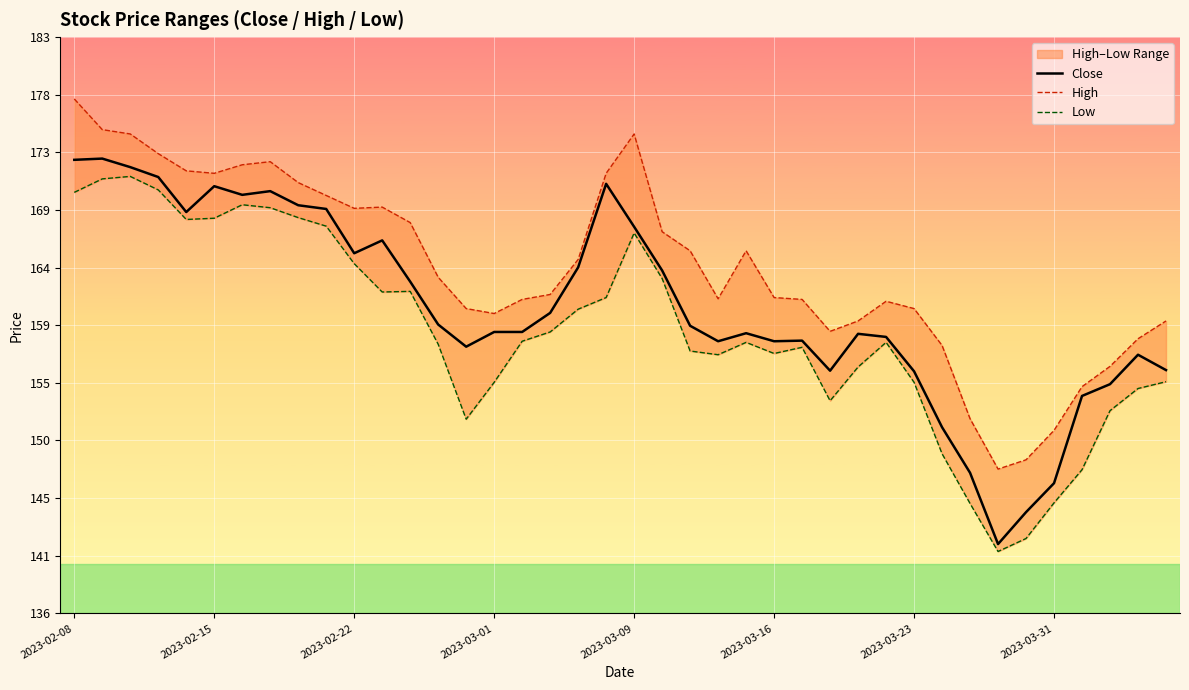

What is the minimum value for Close?

141.7